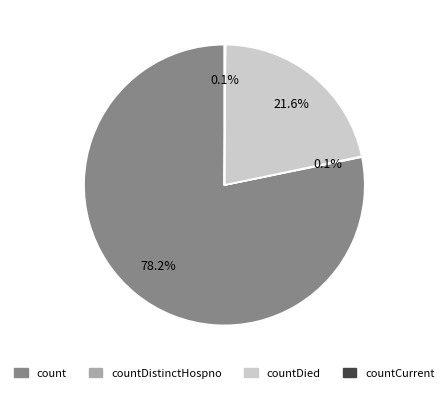

What is the majority slice?

count